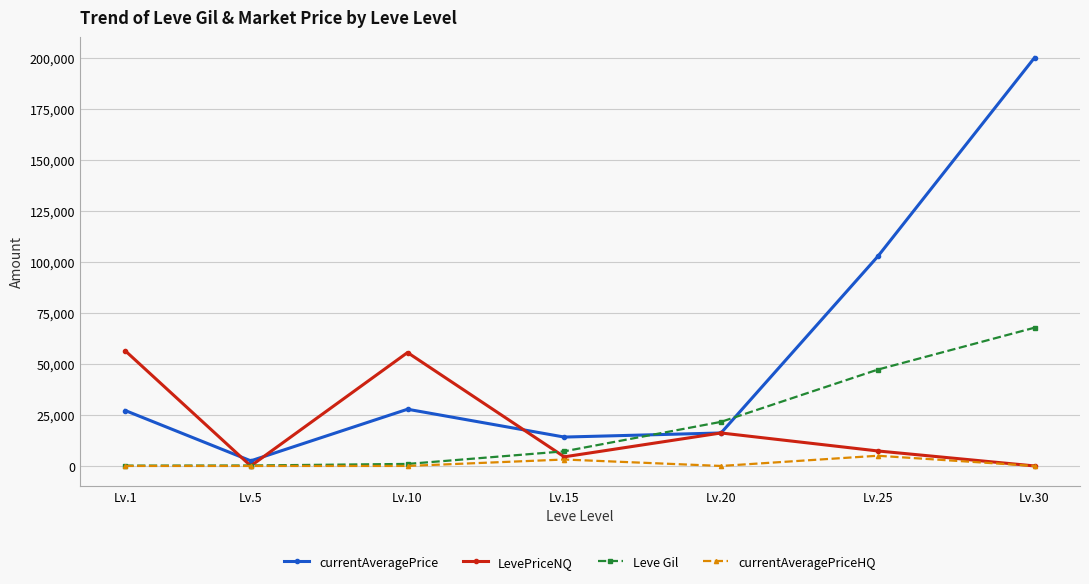

What is the total value across all series at Lv.1?

83643